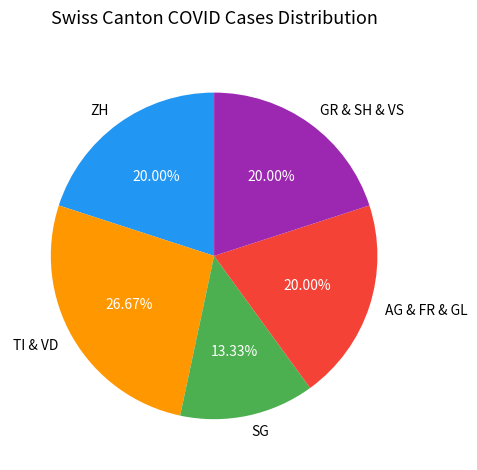

To the nearest percent, what is the difference between the largest and smallest slice percentages?

13%